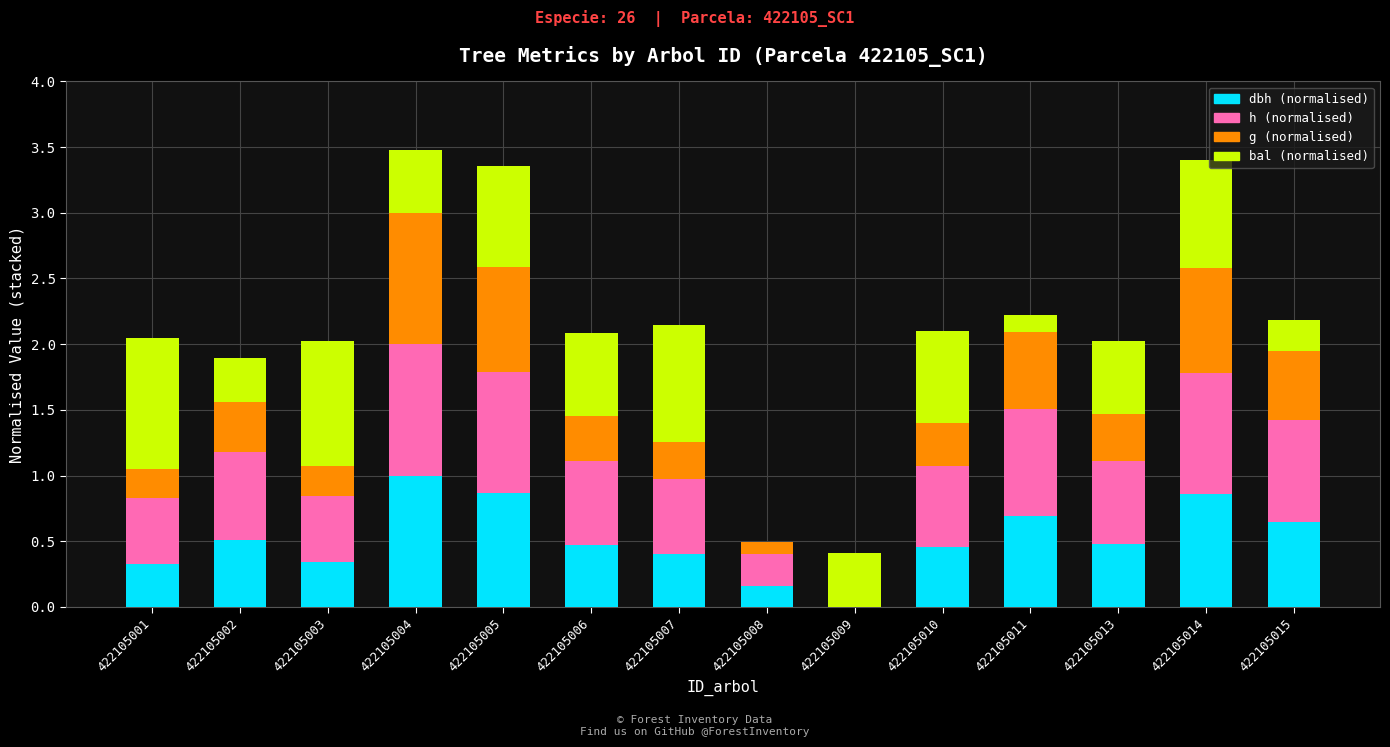

What is the total value across all series at 422105007?

2.1